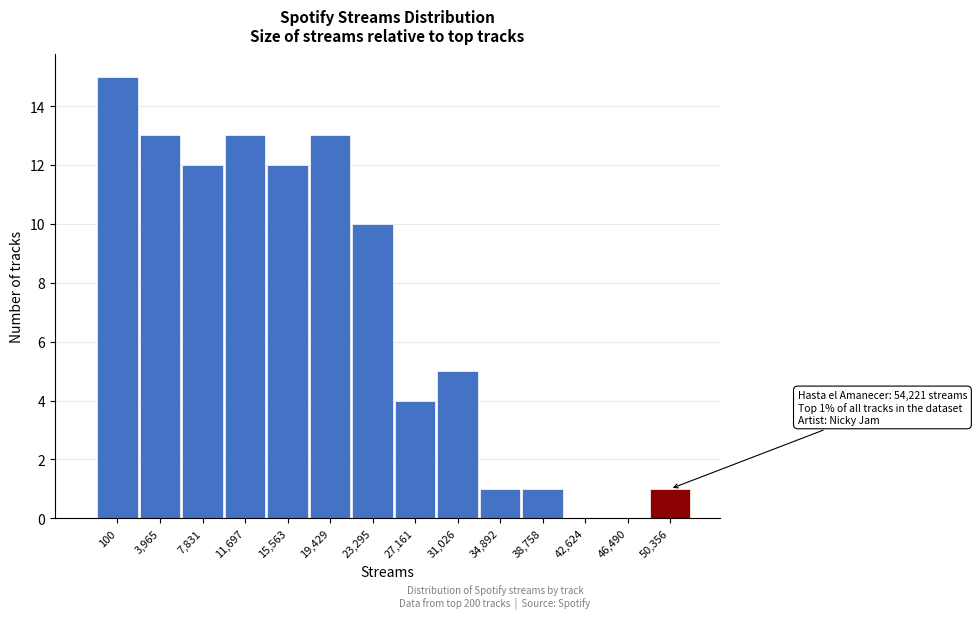

Reading right to left, transcribe all the data shown in this chart.

50,356=1	46,490=0	42,624=0	38,758=1	34,892=1	31,026=5	27,161=4	23,295=10	19,429=13	15,563=12	11,697=13	7,831=12	3,965=13	100=15